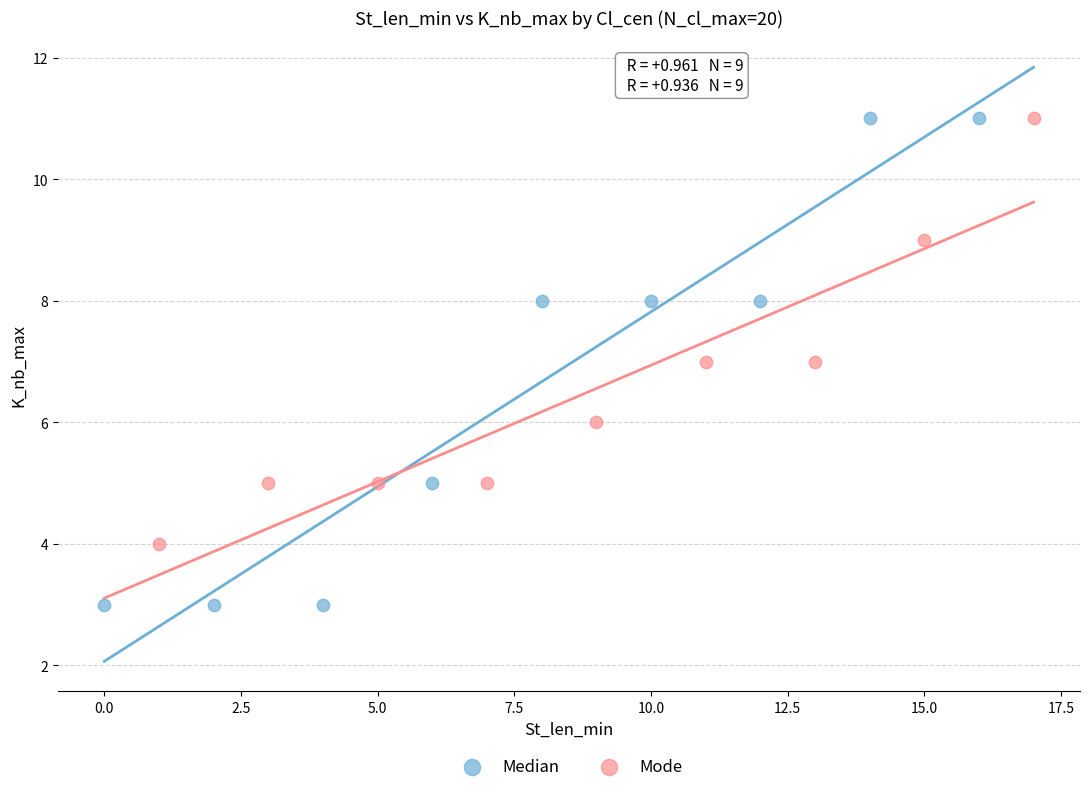

Which series has the largest Y range (max minus min)?

Median